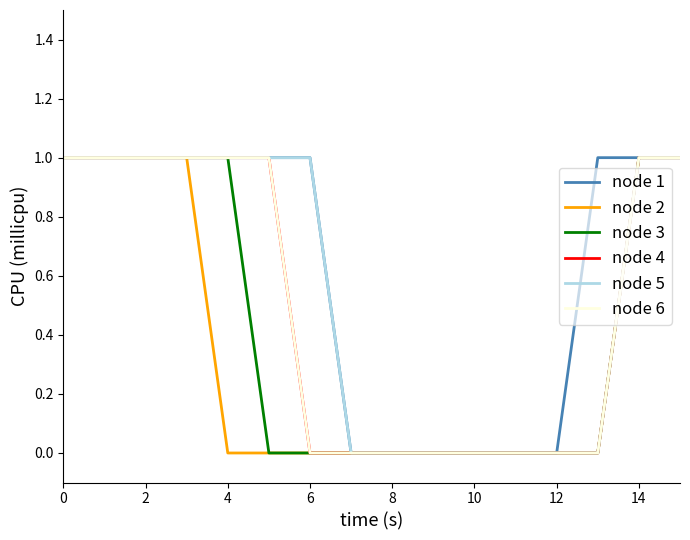

Does the chart display data point markers on the line(s)?

No